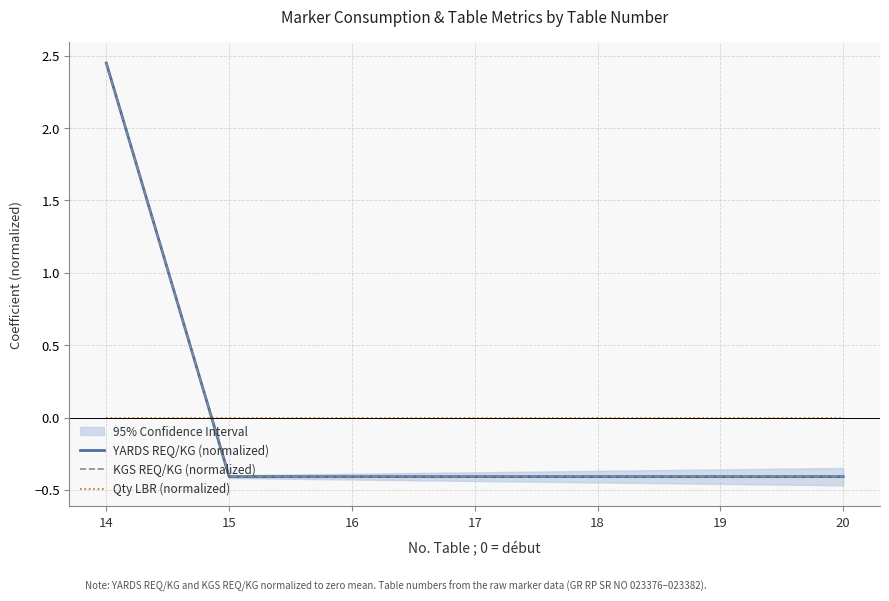

Rank the series at 16 from lowest to highest value.

KGS REQ/KG (normalized), YARDS REQ/KG (normalized), Qty LBR (normalized)